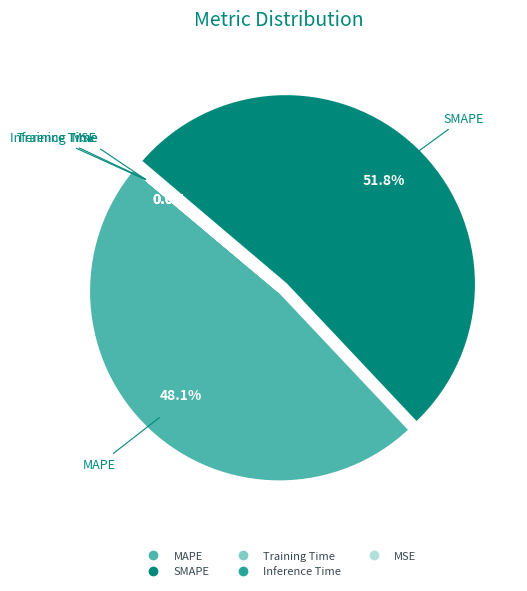

Which slice represents more than half of the pie?

SMAPE